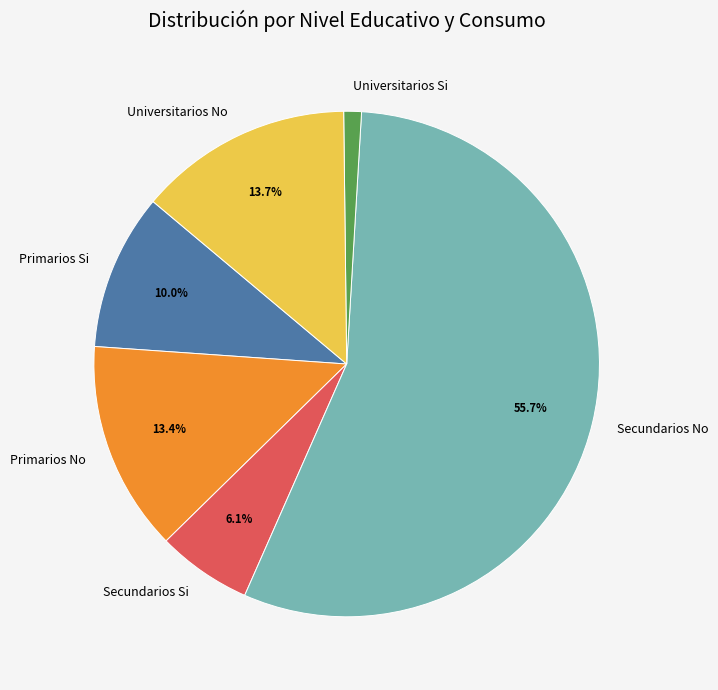

Between Primarios No and Universitarios Si, which is larger?

Primarios No